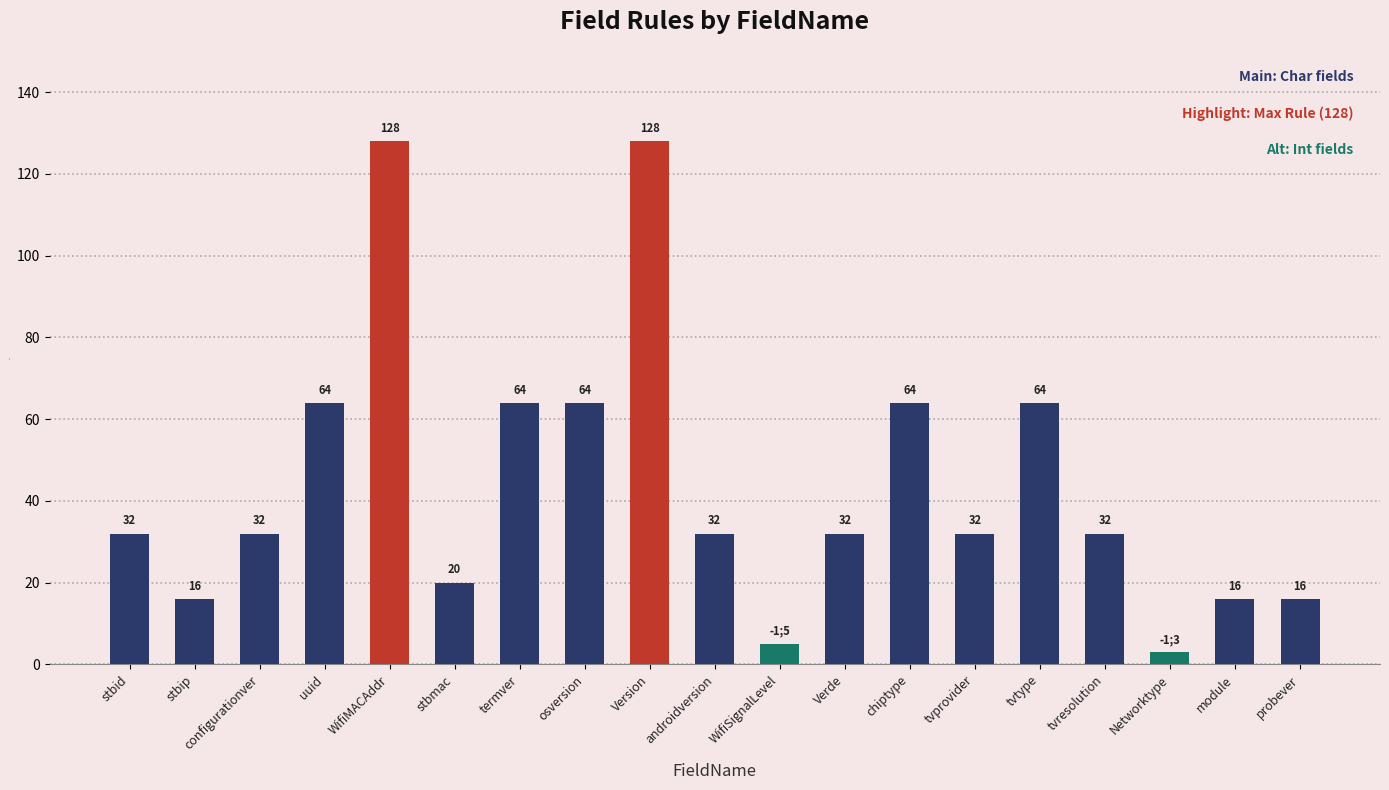

Reading left to right, list all the values displayed in this chart.

stbid=32	stbip=16	configurationver=32	uuid=64	WifiMACAddr=128	stbmac=20	termver=64	osversion=64	Version=128	androidversion=32	WifiSignalLevel=5	Verde=32	chiptype=64	tvprovider=32	tvtype=64	tvresolution=32	Networktype=3	module=16	probever=16